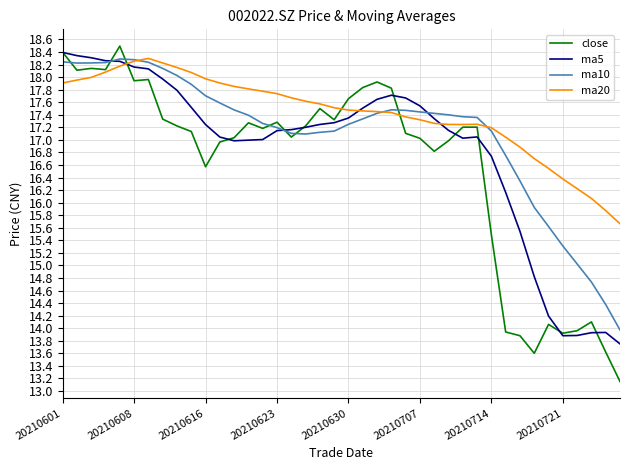

What is the difference between the maximum and second lowest values in the ma20 series?

2.4